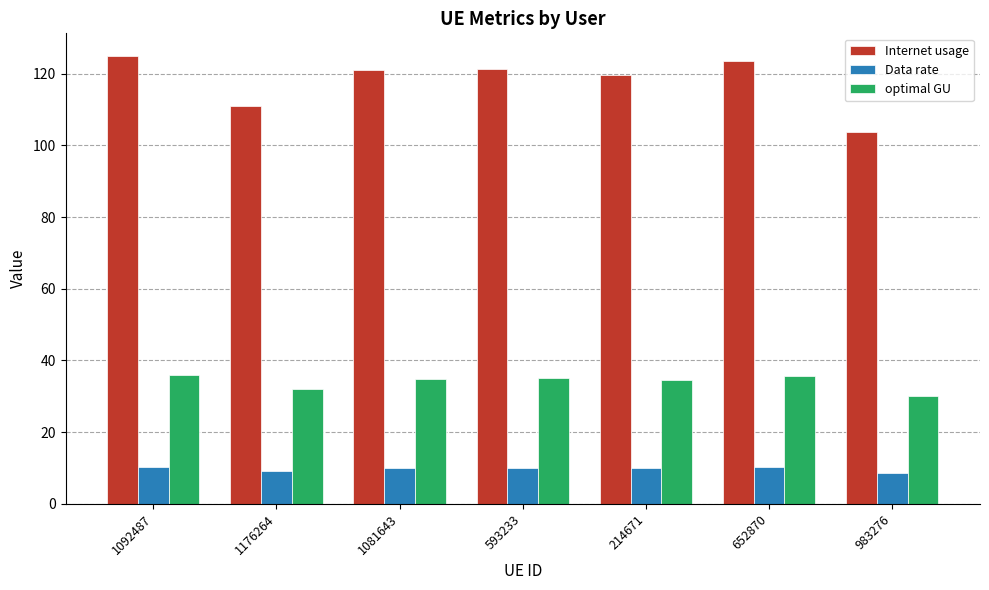

List the series in order of their overall mean, highest first.

Internet usage, optimal GU, Data rate